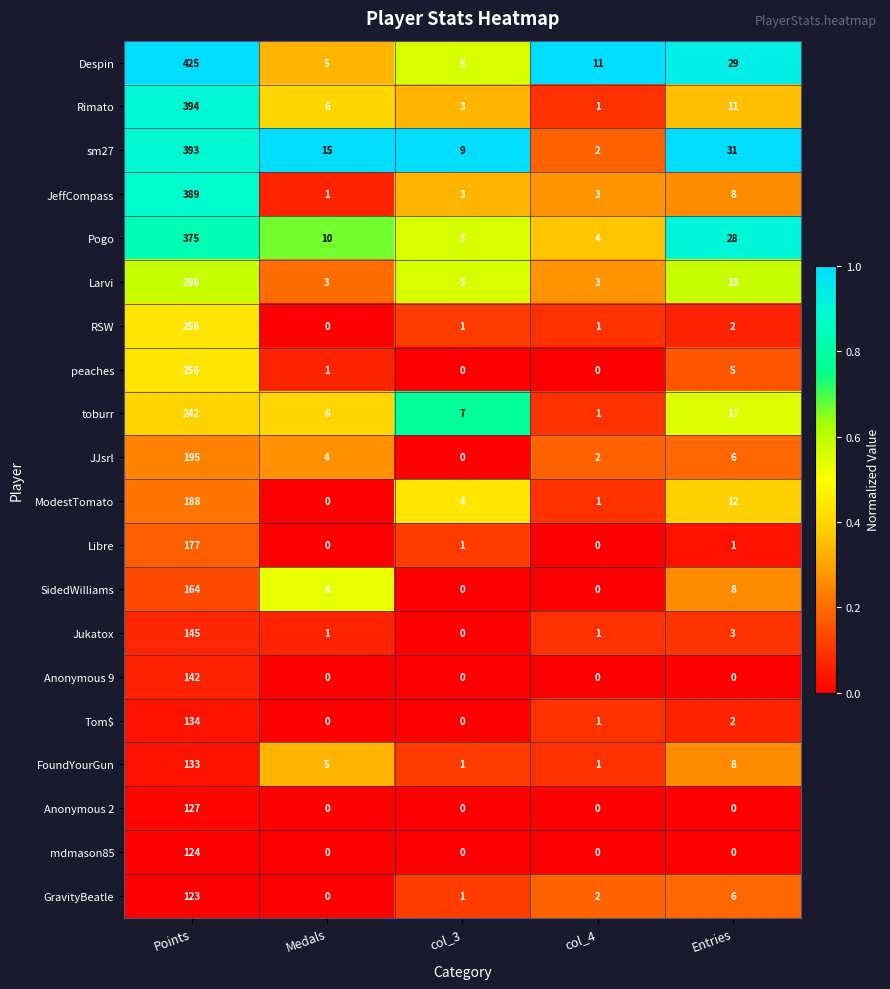

What is the average value of the JeffCompass series?

81